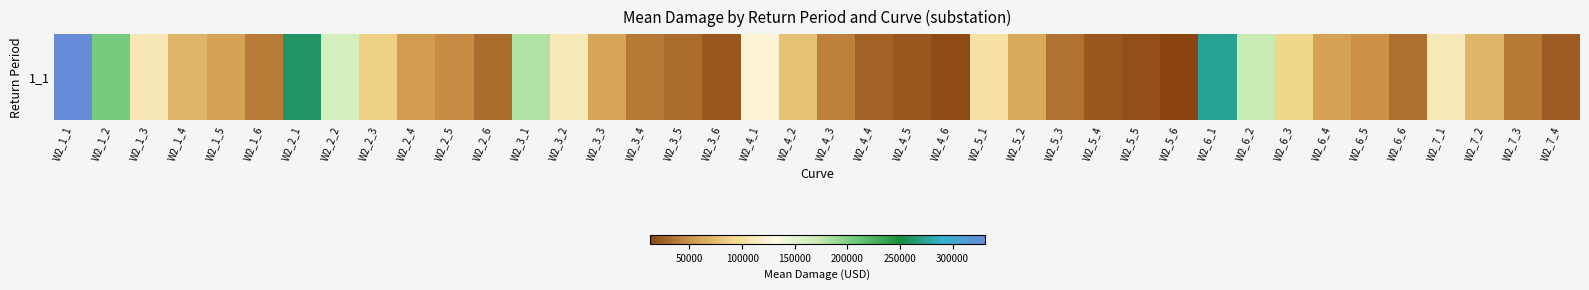

What is the sum of all values?

3371627.5